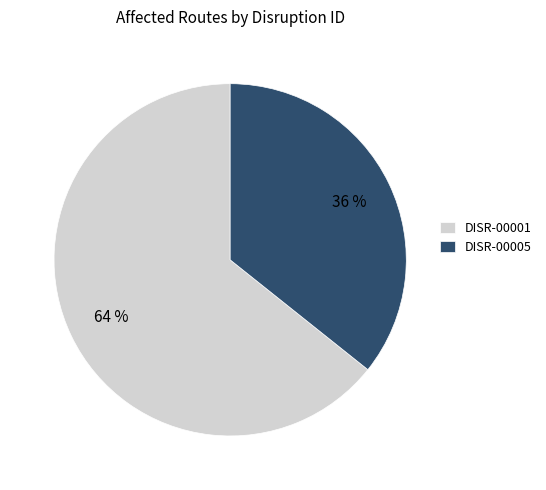

Count the number of slices in the pie.

2